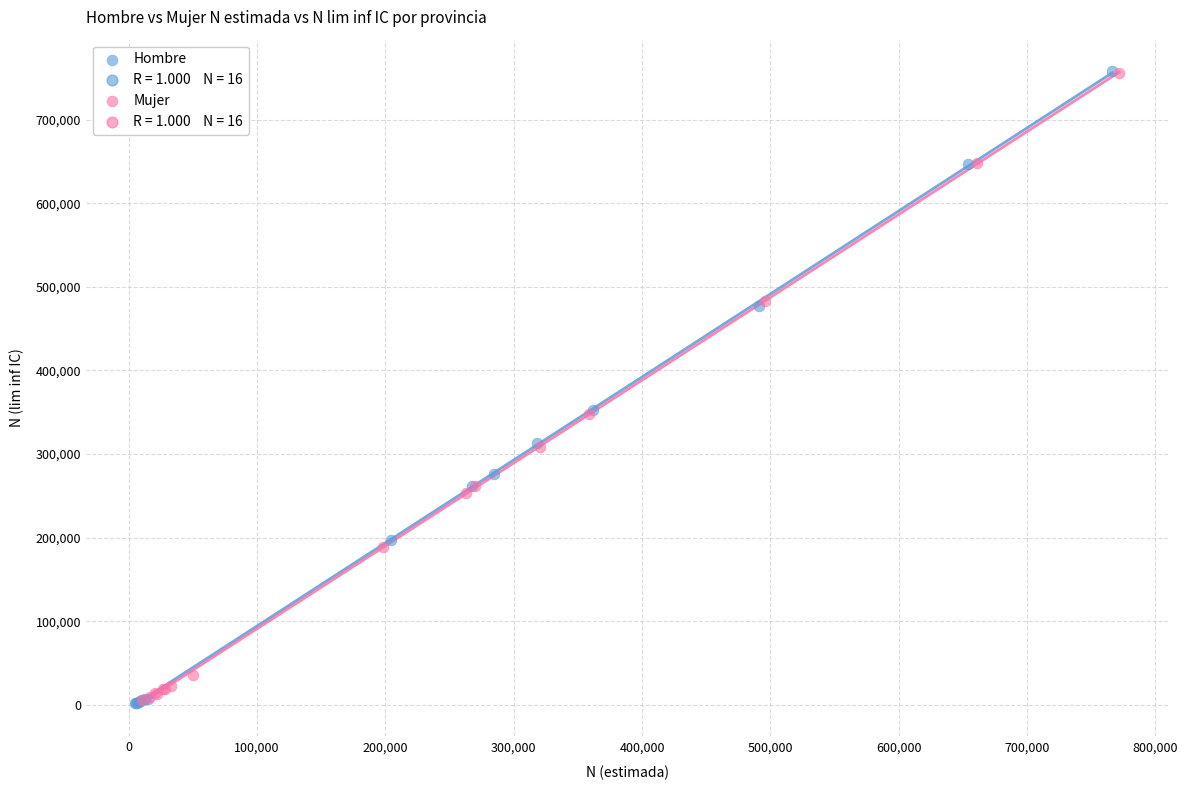

Which series has the largest Y range (max minus min)?

Hombre